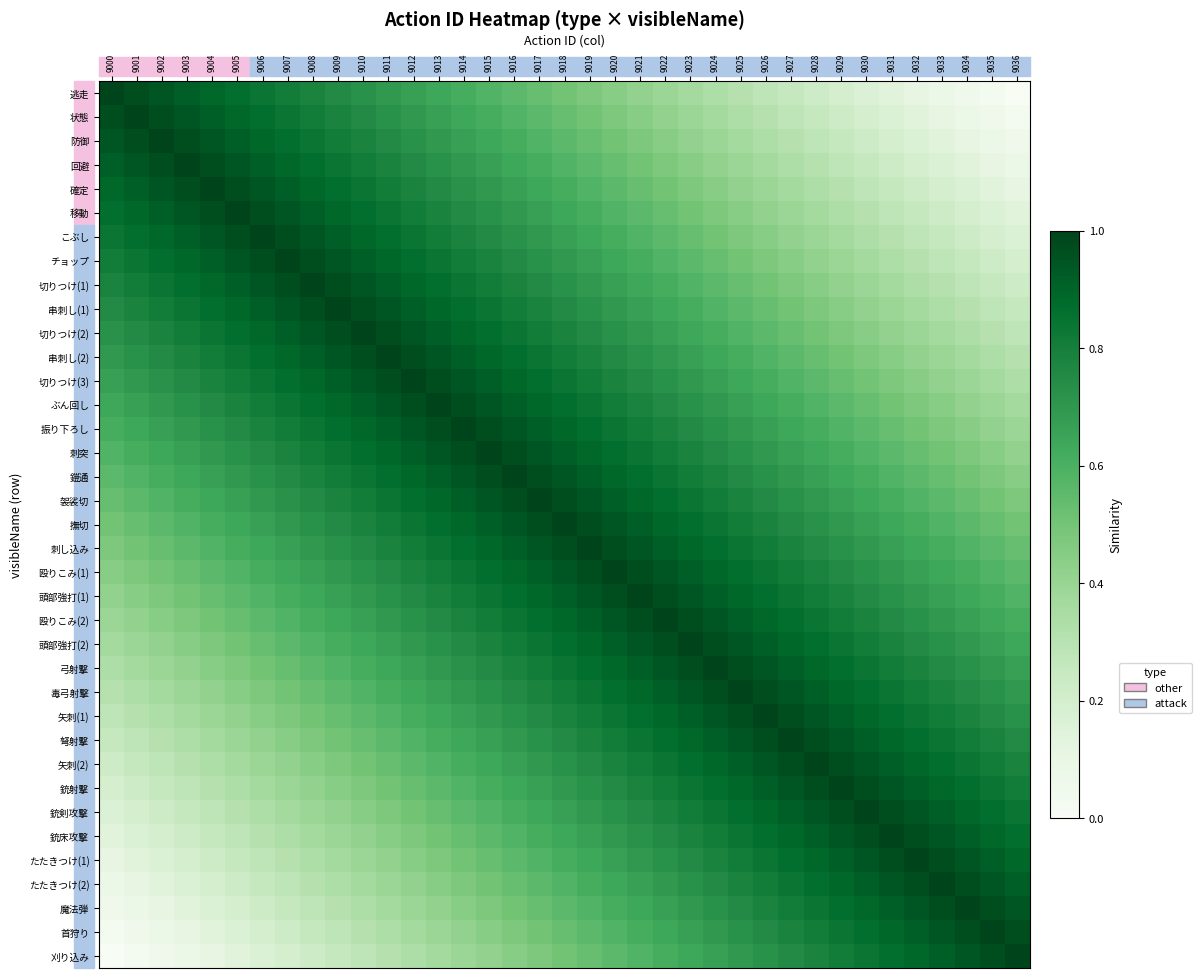

Rank the series by their maximum value, from highest to lowest.

逃走, 状態, 防御, 回避, 確定, 移動, こぶし, チョップ, 切りつけ(1), 串刺し(1), 切りつけ(2), 串刺し(2), 切りつけ(3), ぶん回し, 振り下ろし, 刺突, 鎧通, 袈裟切, 撫切, 刺し込み, 殴りこみ(1), 頭部強打(1), 殴りこみ(2), 頭部強打(2), 弓射撃, 毒弓射撃, 矢刺(1), 弩射撃, 矢刺(2), 銃射撃, 銃剣攻撃, 銃床攻撃, たたきつけ(1), たたきつけ(2), 魔法弾, 首狩り, 刈り込み